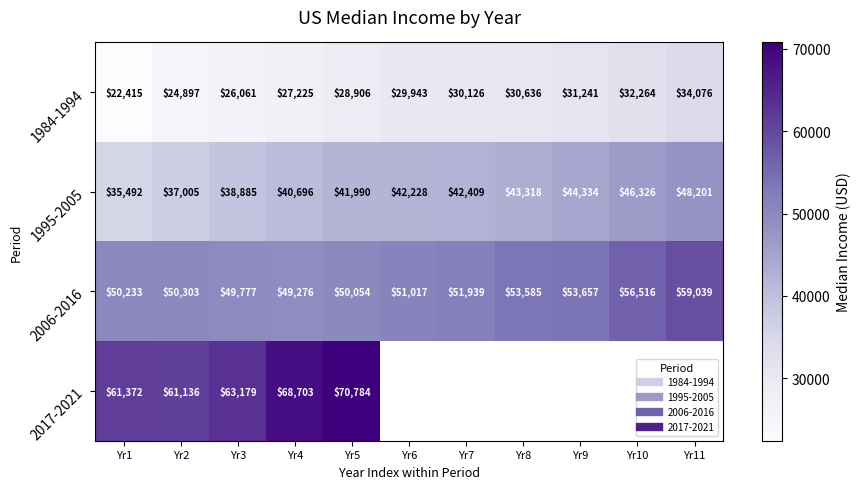

List the labels in order of 1995-2005 value, largest first.

Yr11, Yr10, Yr9, Yr8, Yr7, Yr6, Yr5, Yr4, Yr3, Yr2, Yr1